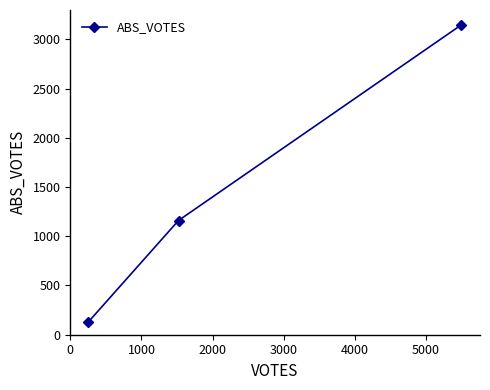

What is the sum of all values?

4435